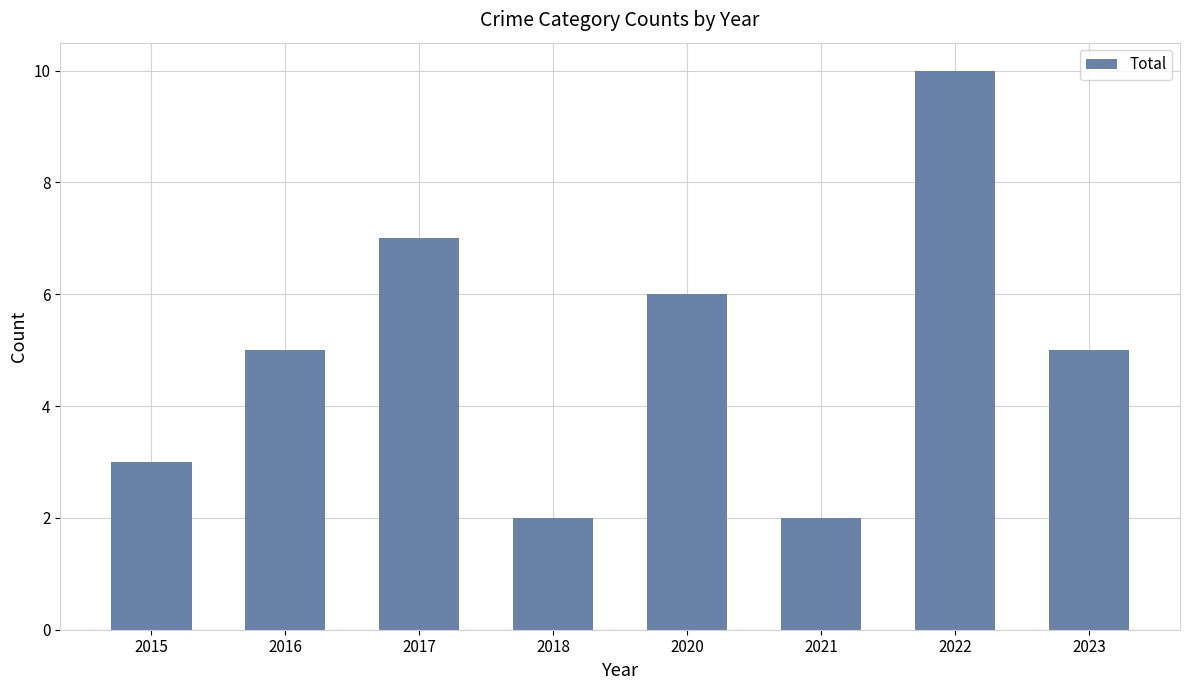

Which label corresponds to the largest value in the chart?

2022